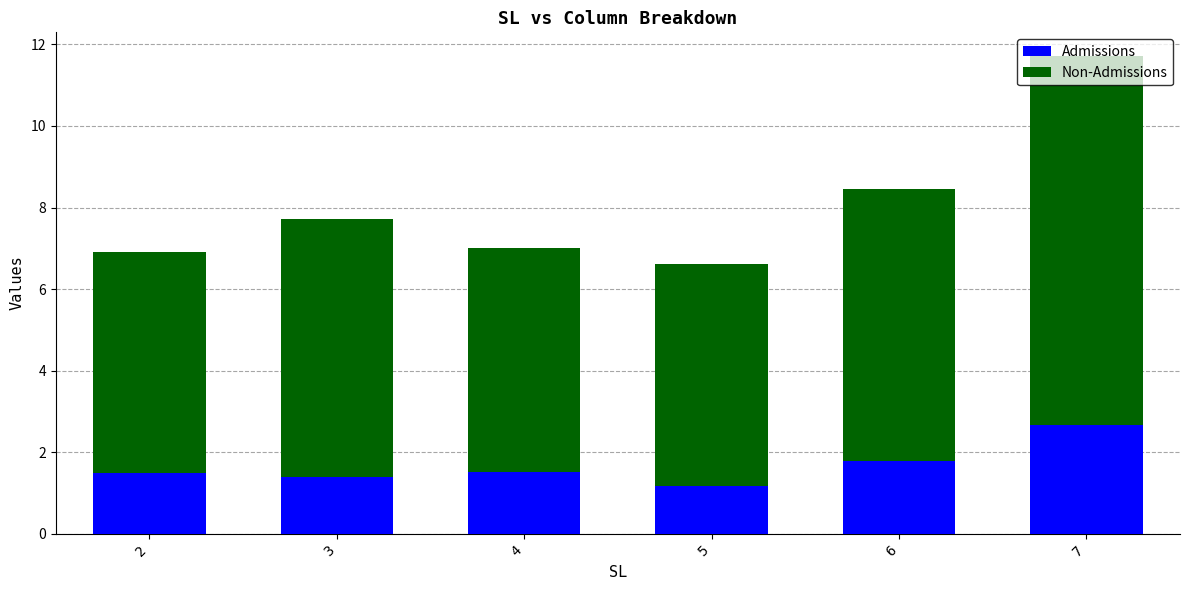

Count the number of data series in this chart.

2